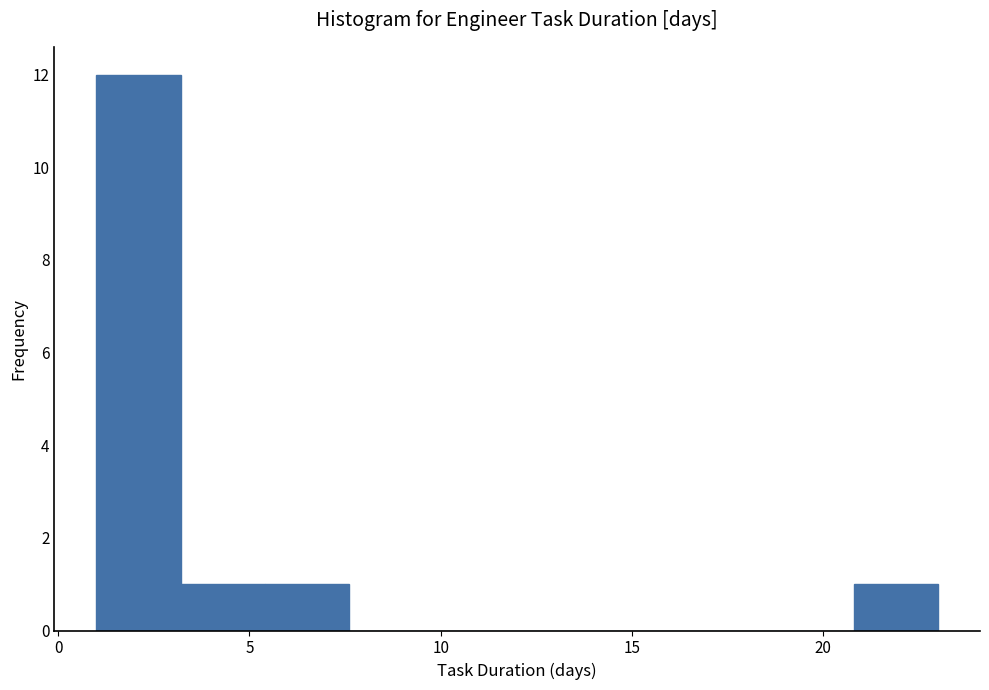

Over which range of the x-axis is the bar tallest?

1.0 to 3.2